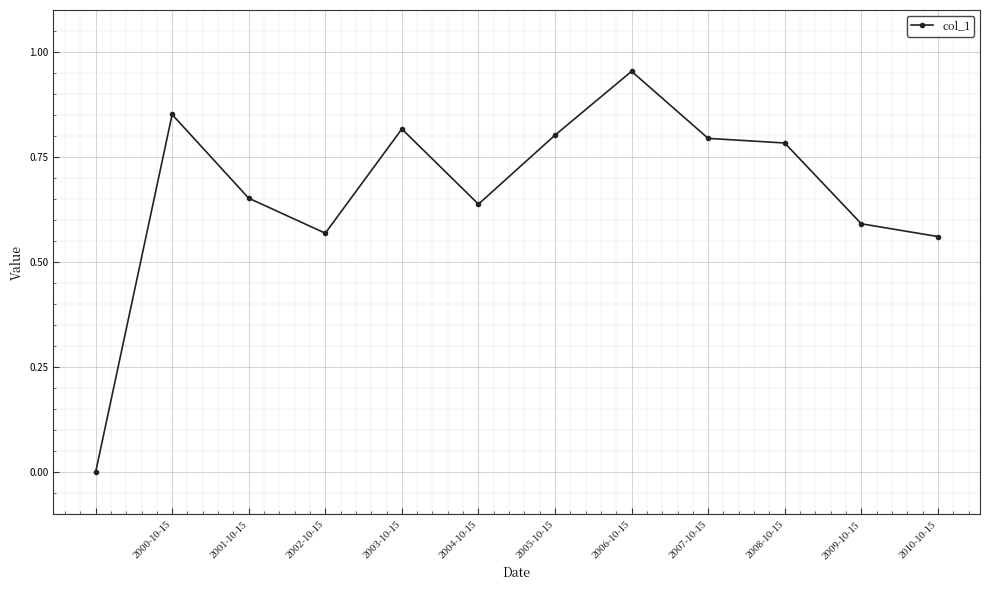

True or false: the data has more than 0 interior local peaks.

True